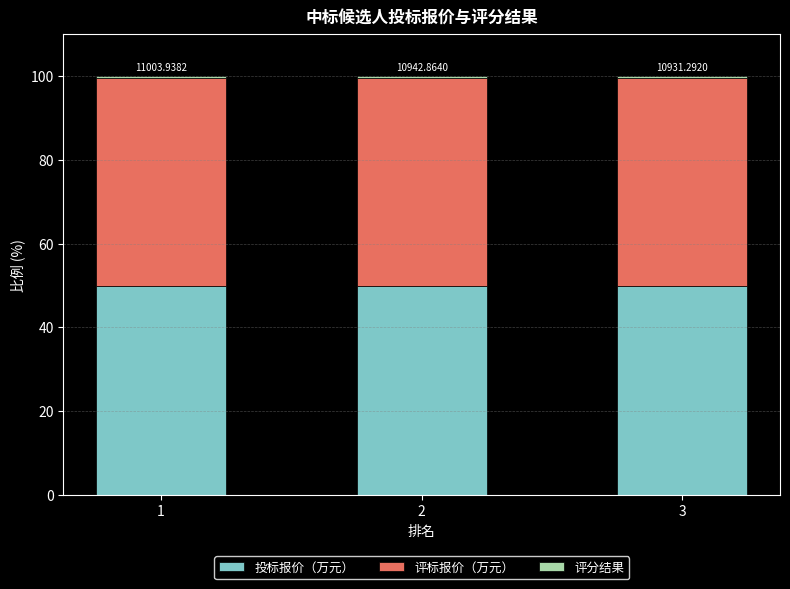

The 投标报价（万元） series shows 49.8 at 2. True or false?

True